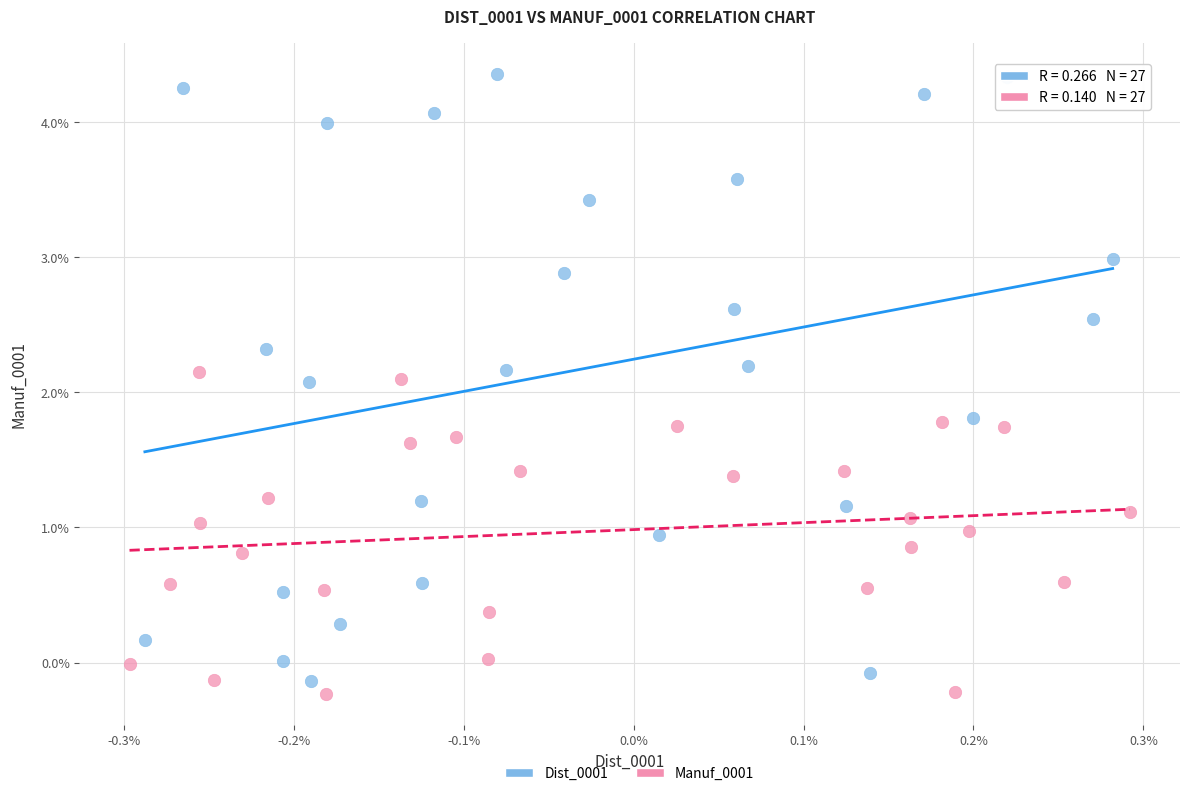

What are all the series names shown in the legend?

Dist_0001, Manuf_0001